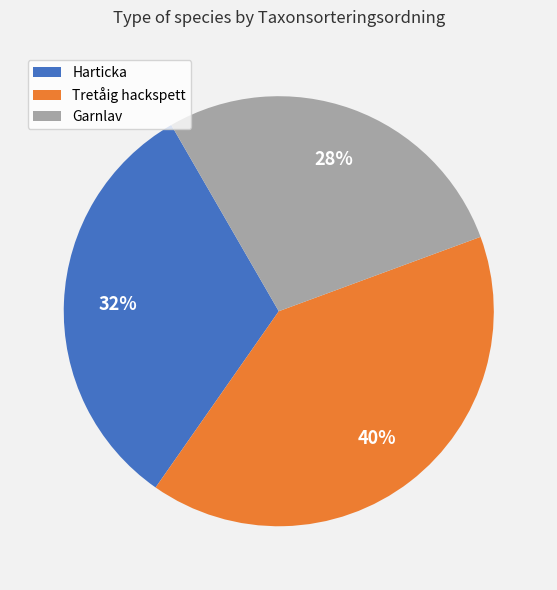

Does any single category account for the majority?

No